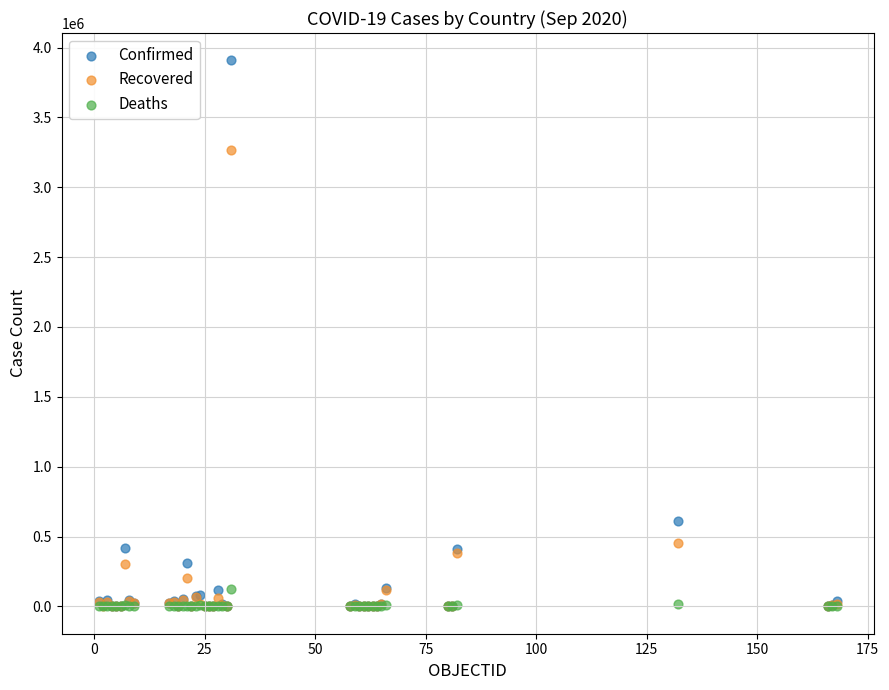

What are all the series names shown in the legend?

Confirmed, Recovered, Deaths